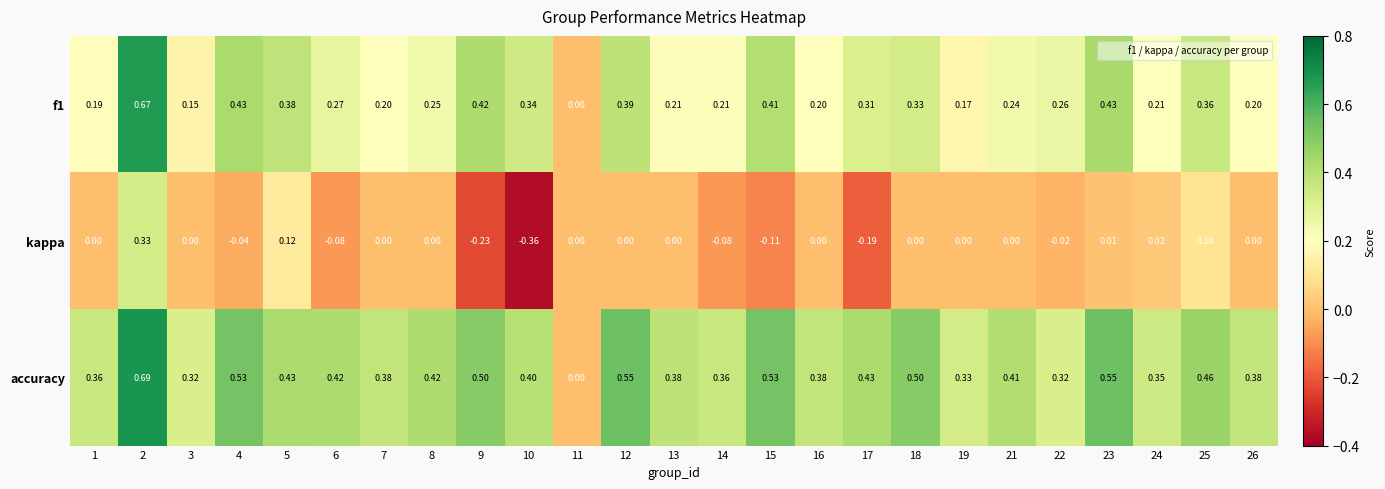

Which series has the largest total across all categories?

accuracy